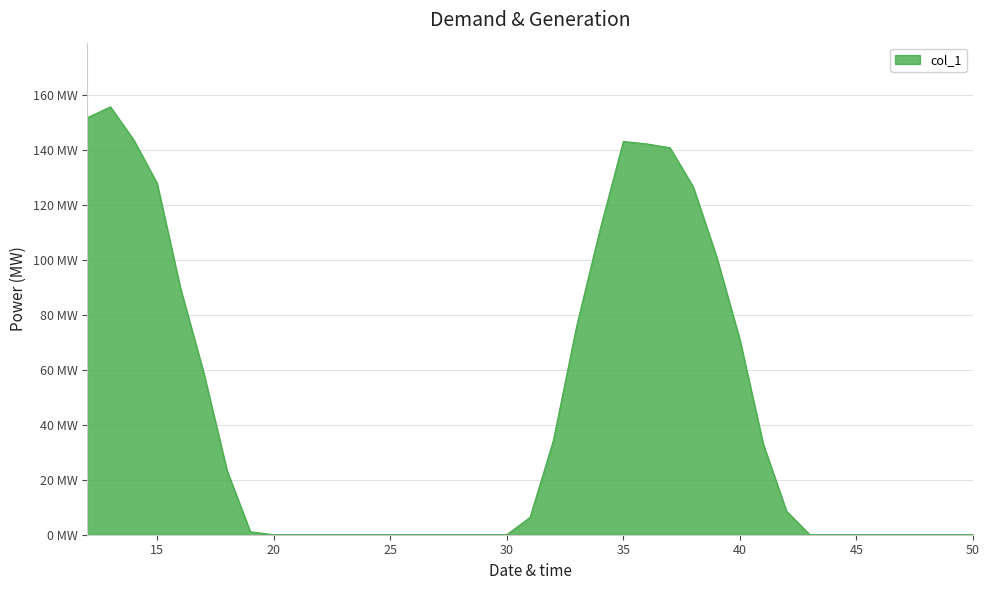

What is the greatest value displayed?

155.7